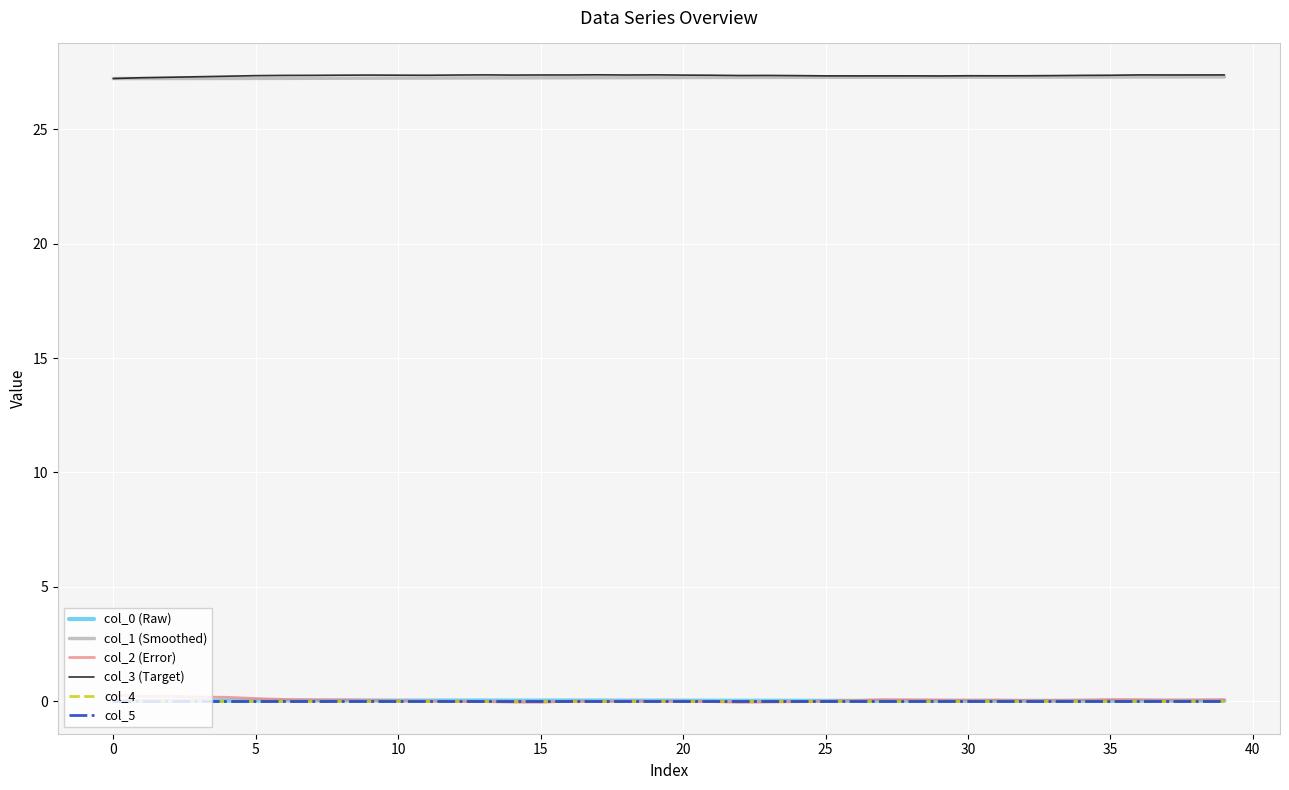

How many interior local valleys does the col_0 (Raw) series have?

7